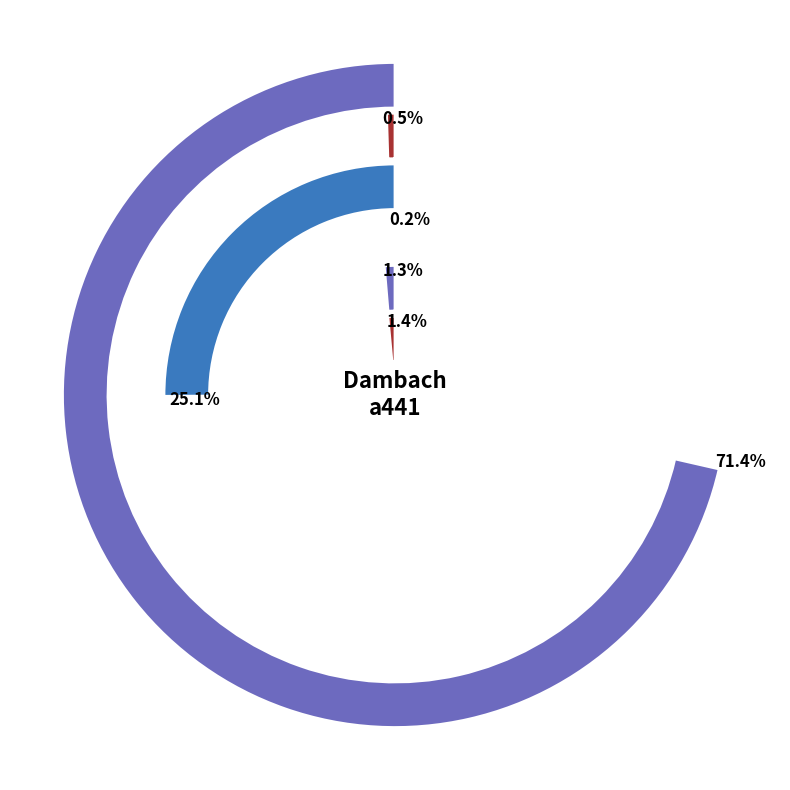

Is the sum of LIAN and TRSH greater than half?

Yes